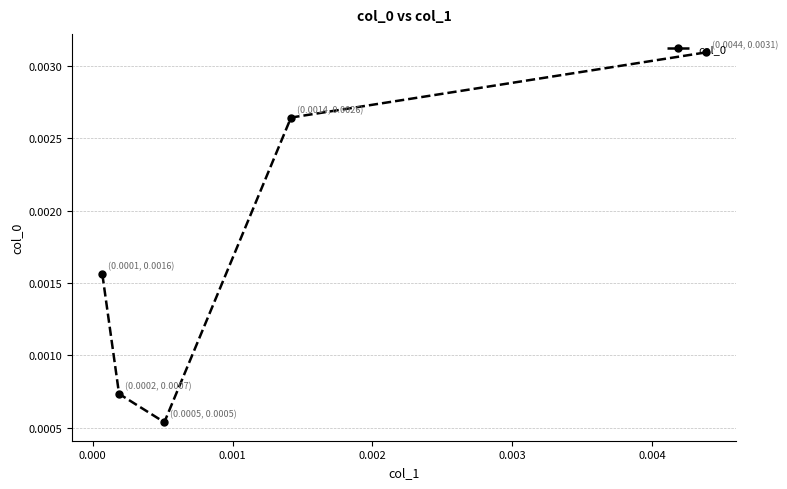

Does the chart have visible grid lines?

Yes